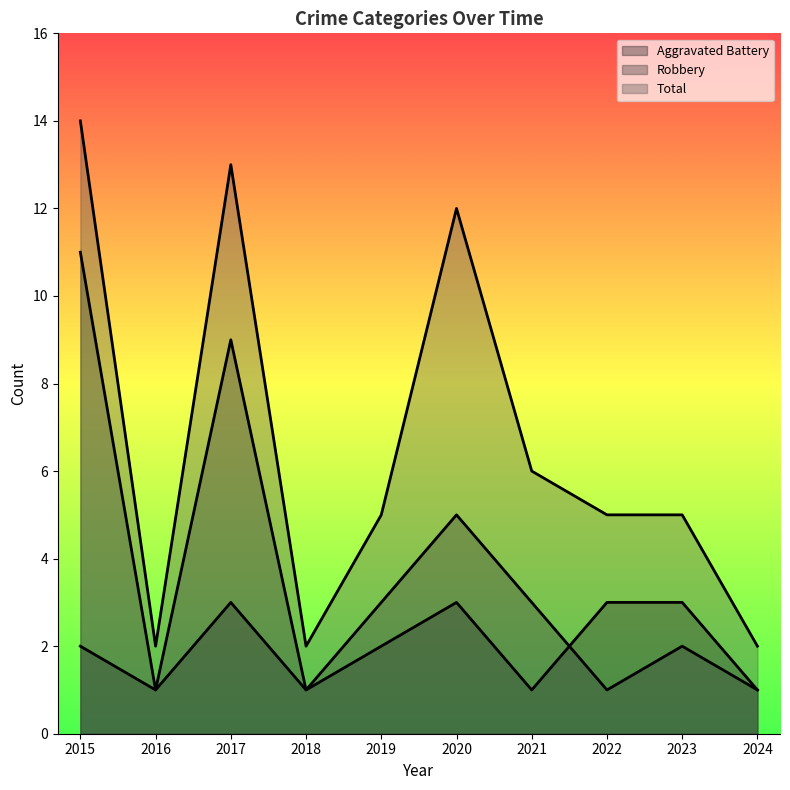

Rank the categories by Robbery value from highest to lowest.

2015, 2017, 2020, 2019, 2021, 2023, 2016, 2018, 2022, 2024